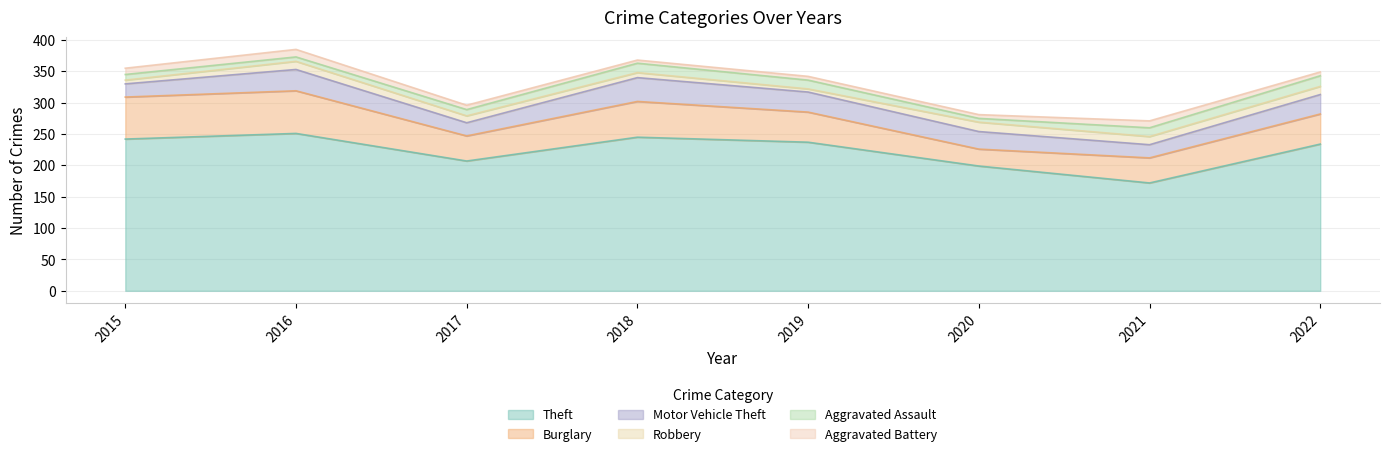

What value does the Motor Vehicle Theft series have at 2018, to the nearest 5?

40